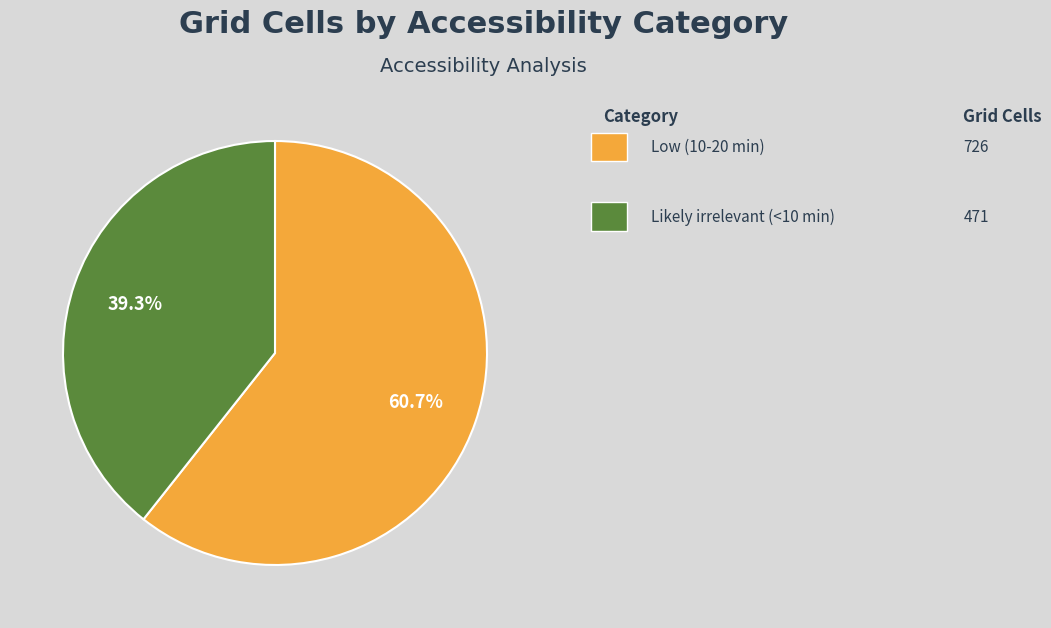

How many segments does this pie chart have?

2